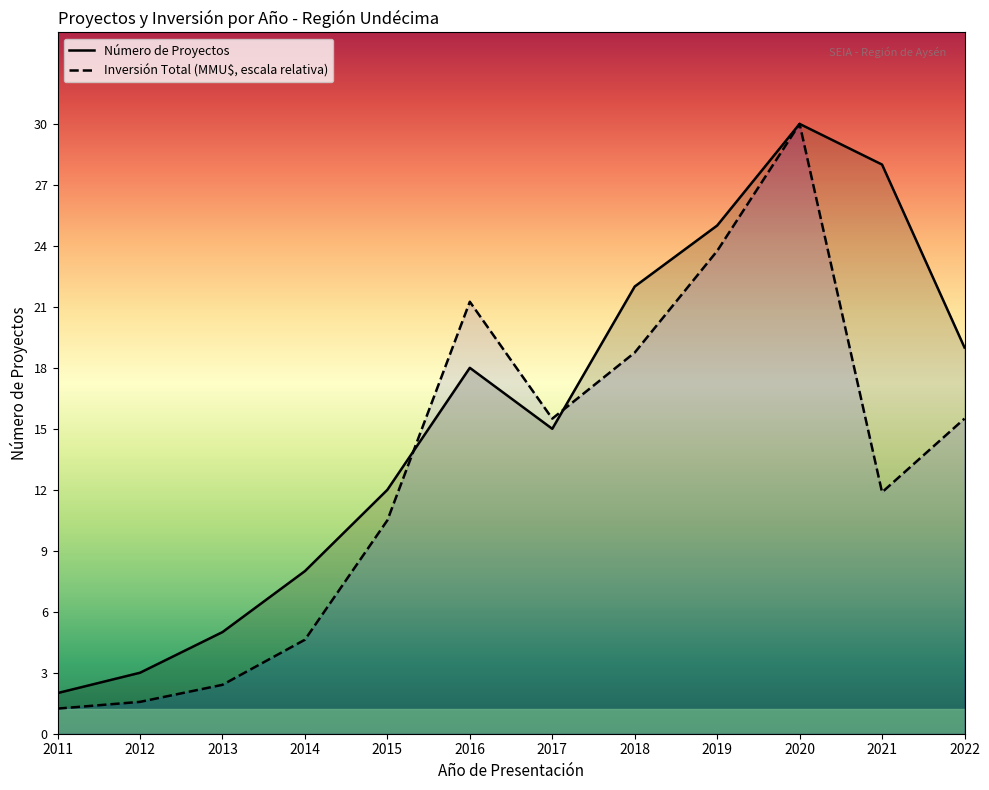

What is the greatest value displayed?

30.0